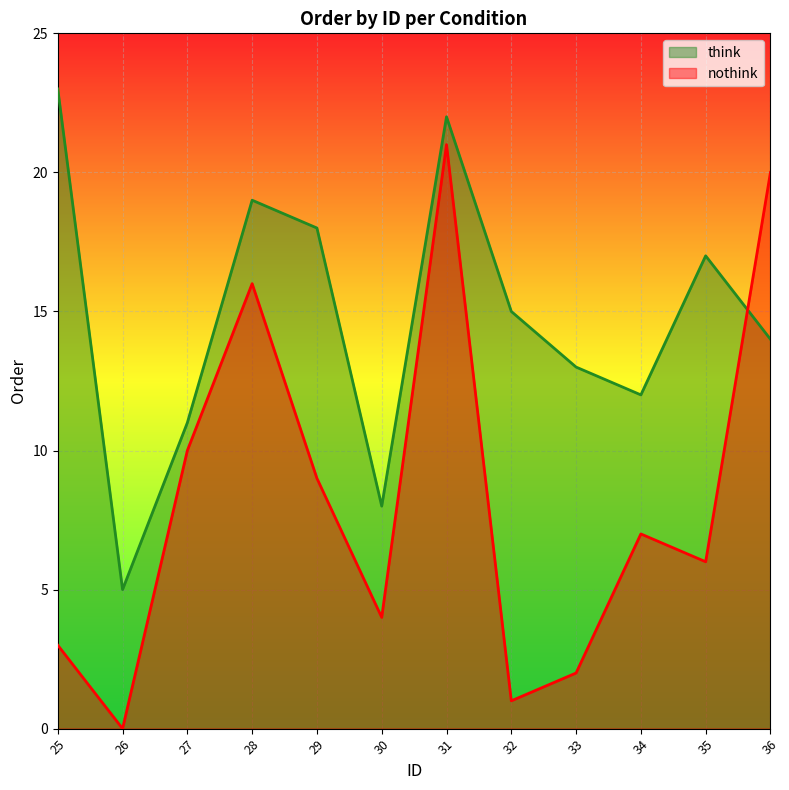

At how many categories does at least one series exceed 19?

3